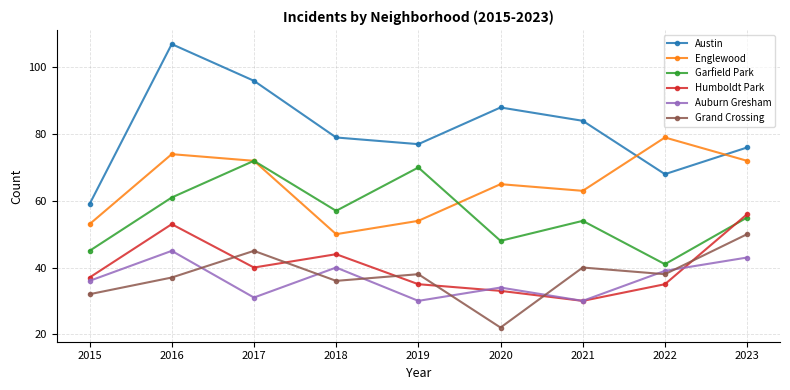

Does the chart display data point markers on the line(s)?

Yes